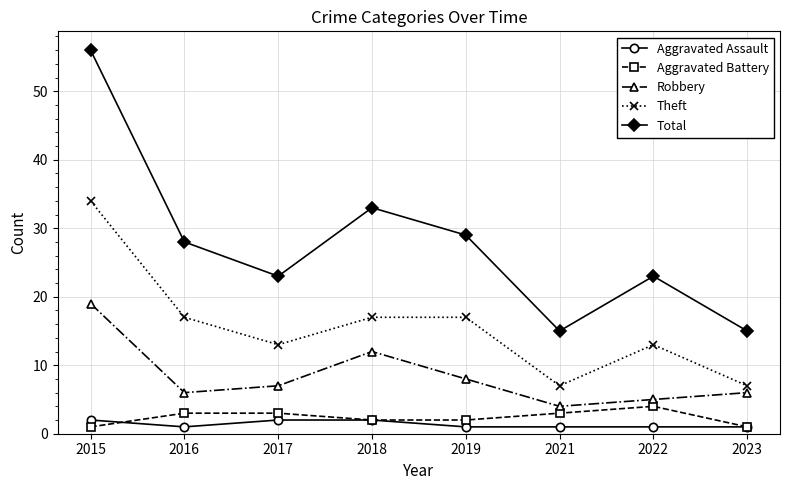

What is the sum of all Aggravated Battery values?

19